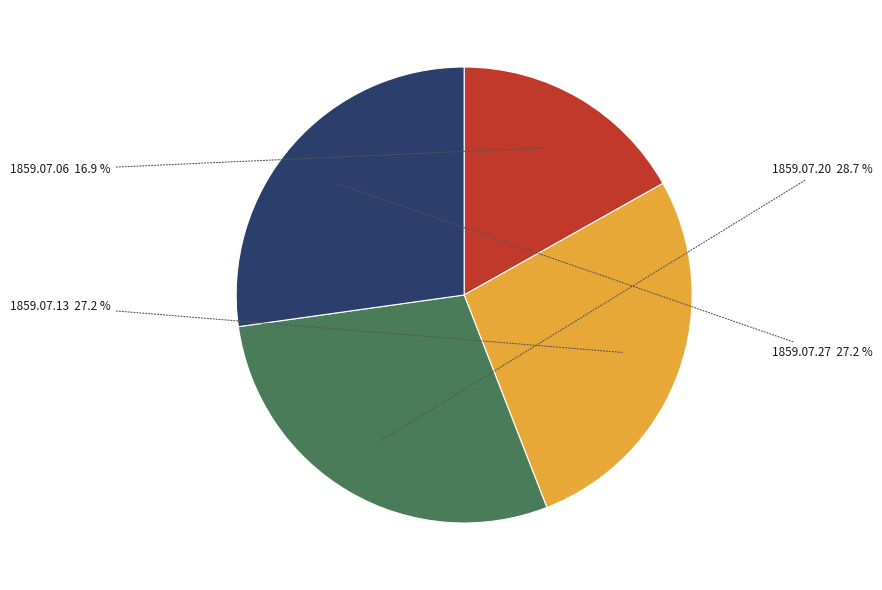

Does 1859.07.06 account for over 50% of the chart?

No